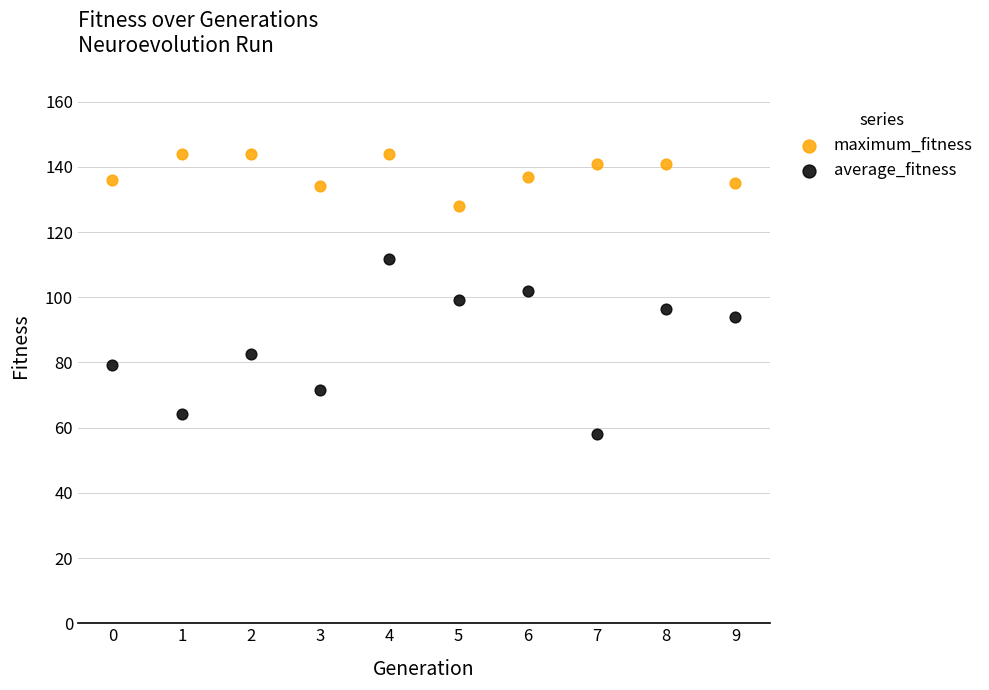

Which series contains the lowest Y value?

average_fitness